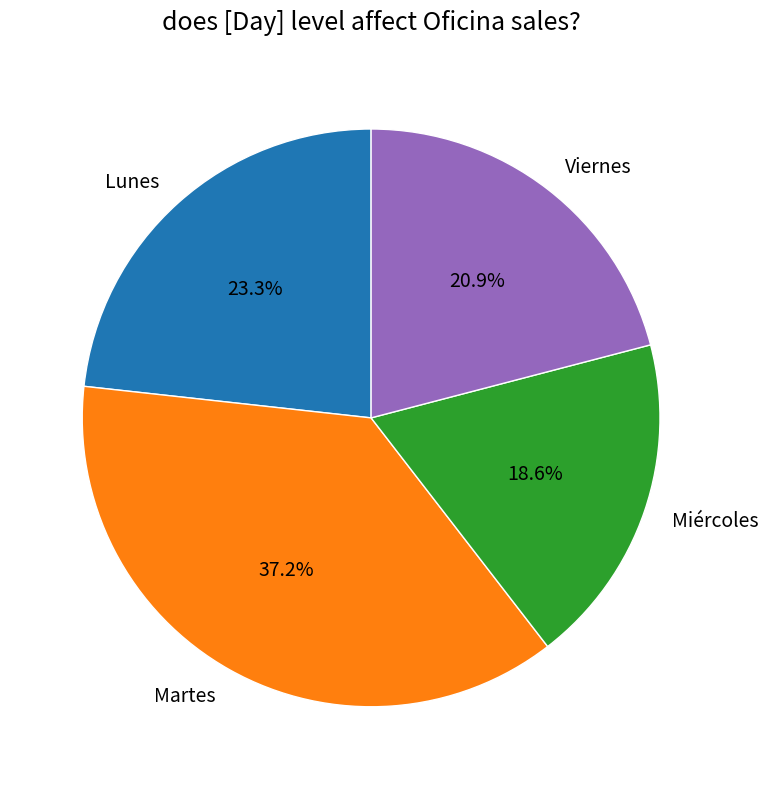

Rank the categories by value from lowest to highest.

Miércoles, Viernes, Lunes, Martes